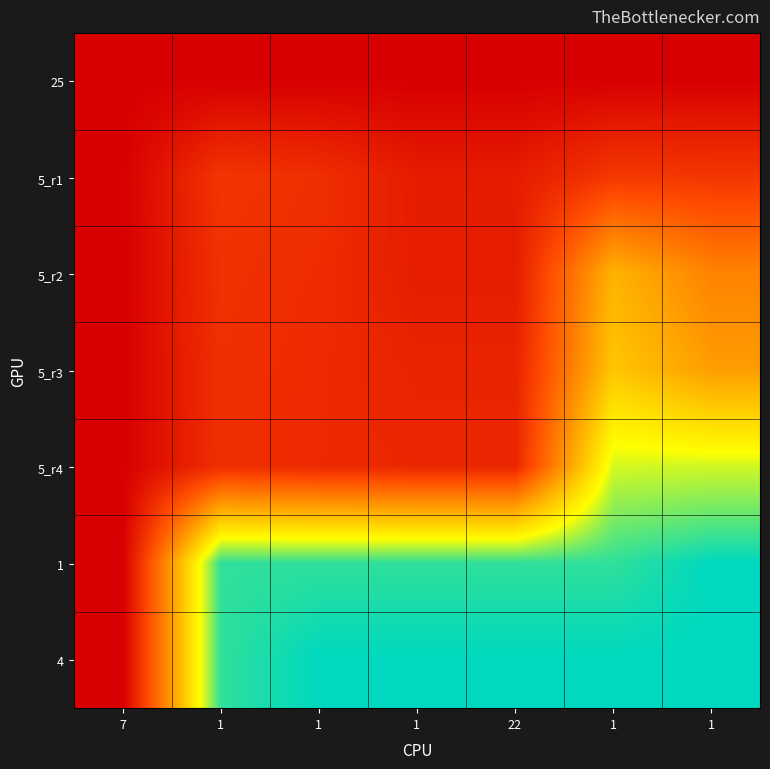

Which category has the highest value across all series?

1